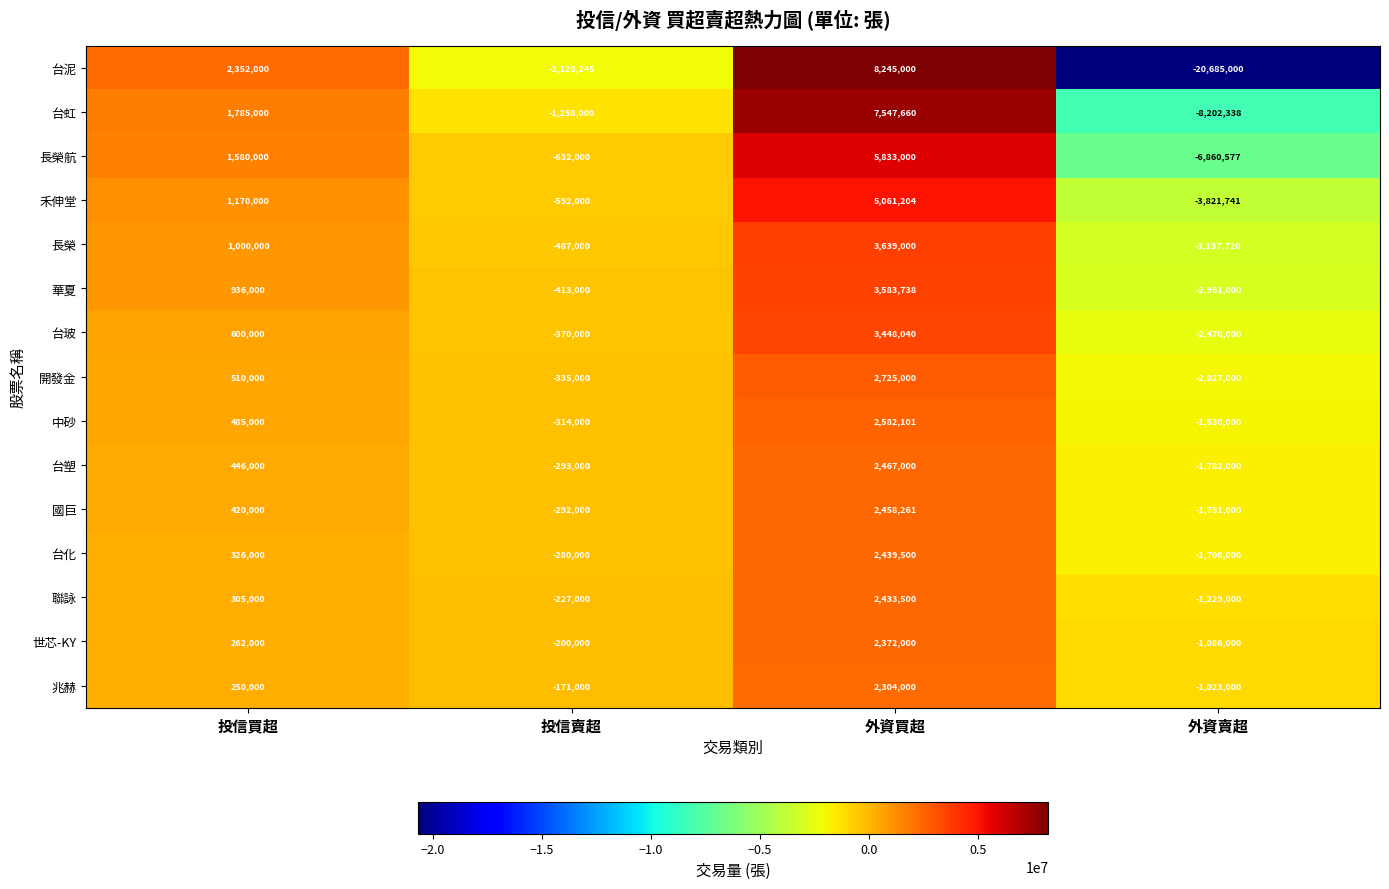

Count the number of categories in the chart.

4